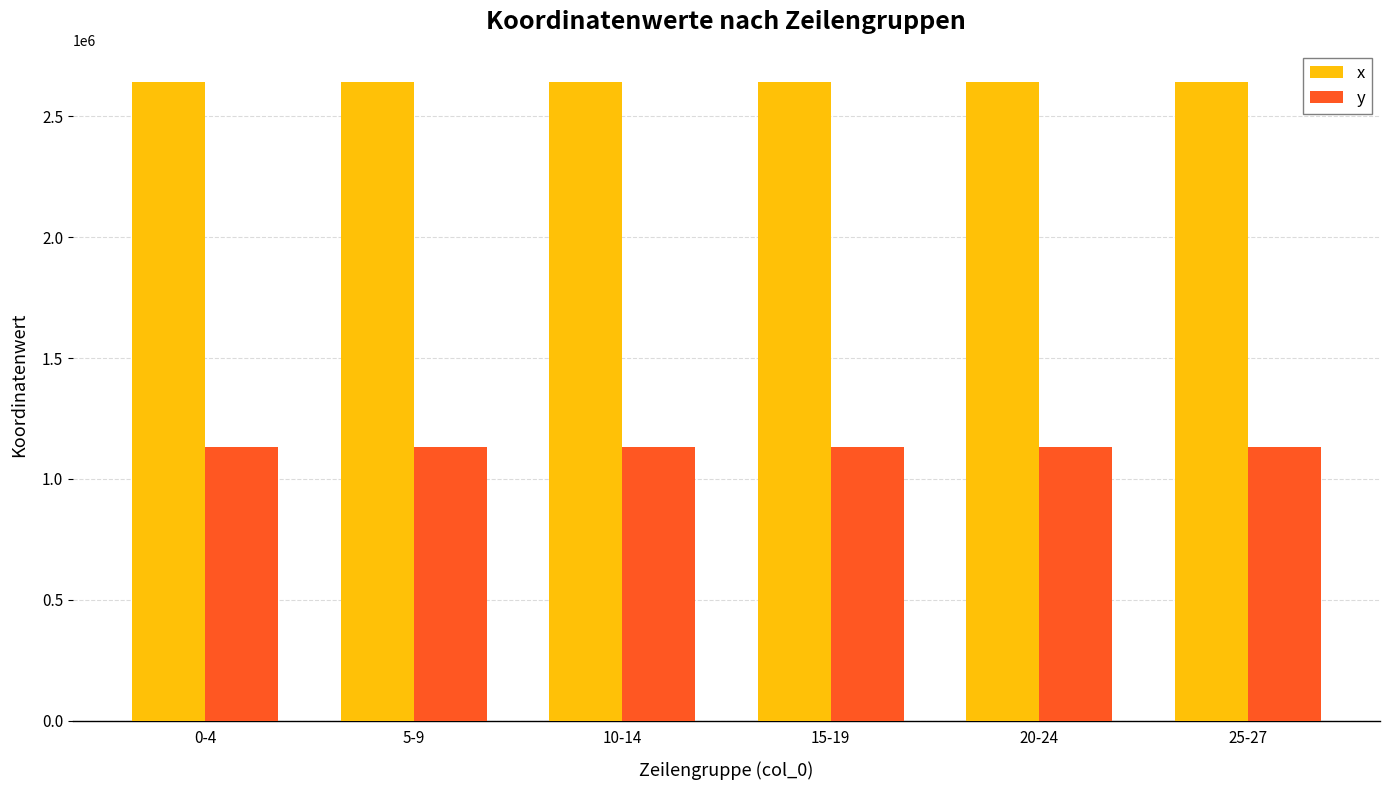

Which series has the largest total across all categories?

x